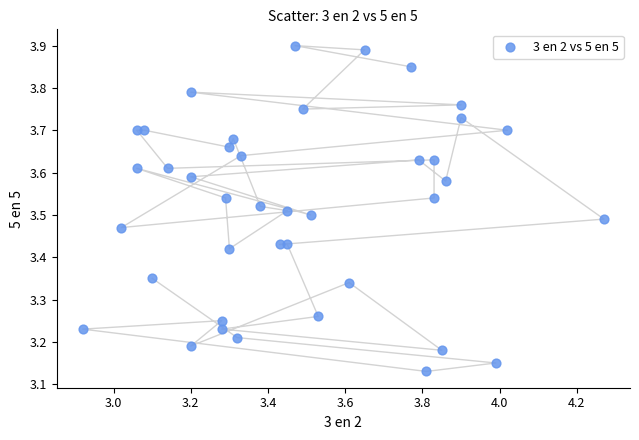

What is the range of X values (max minus min)?

1.3